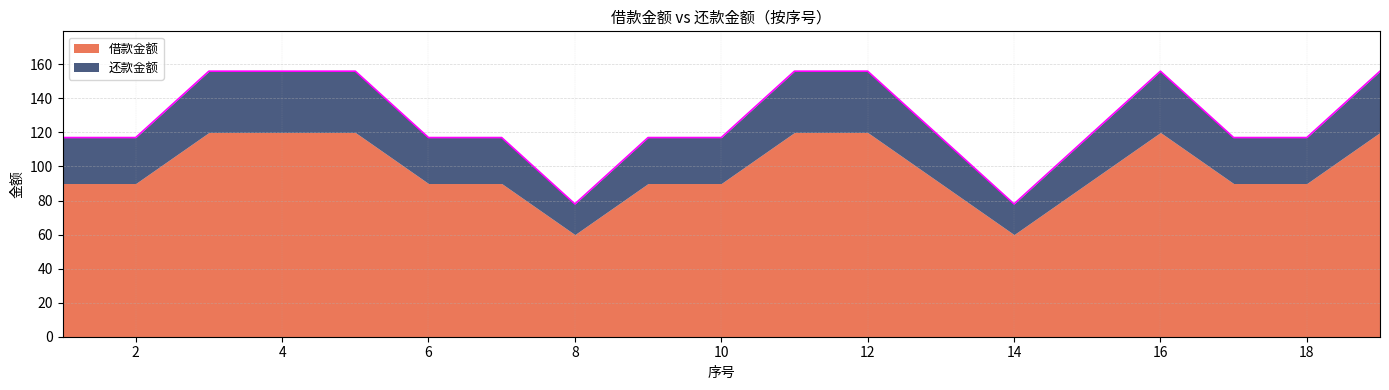

Which category has the lowest value across all series?

8